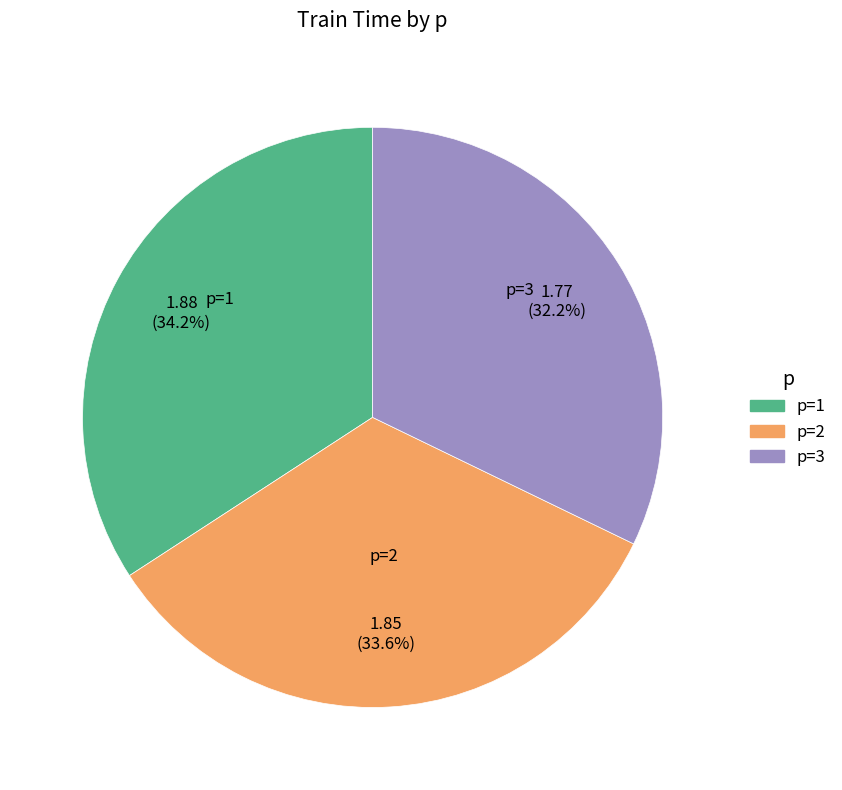

Does any single category account for the majority?

No